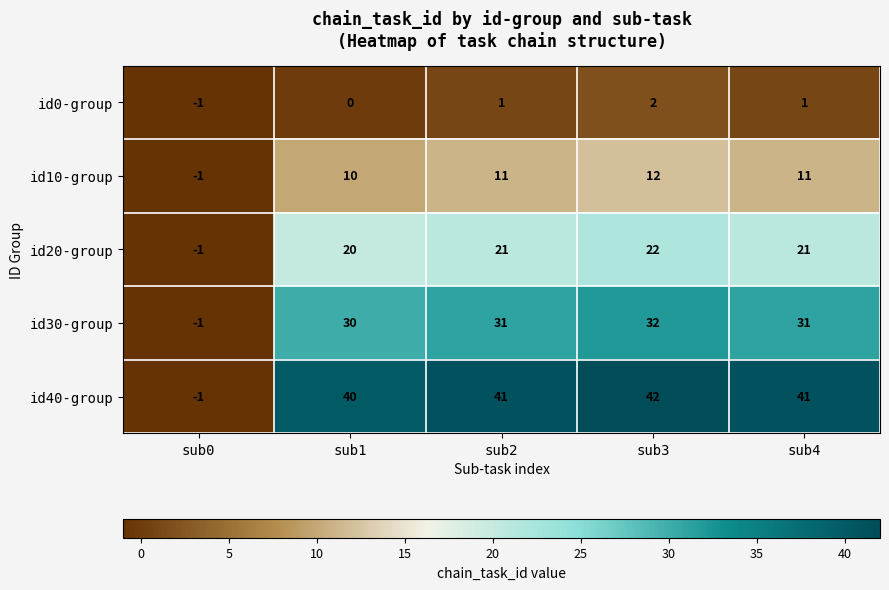

Which category has the lowest value across all series?

sub0